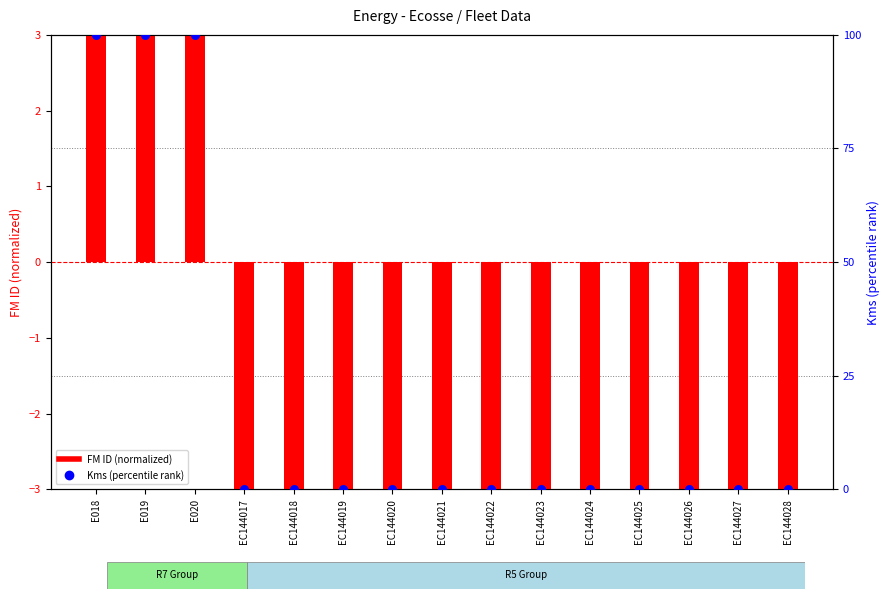

What are all the series names shown in the legend?

FM ID (normalized), Kms (percentile rank)